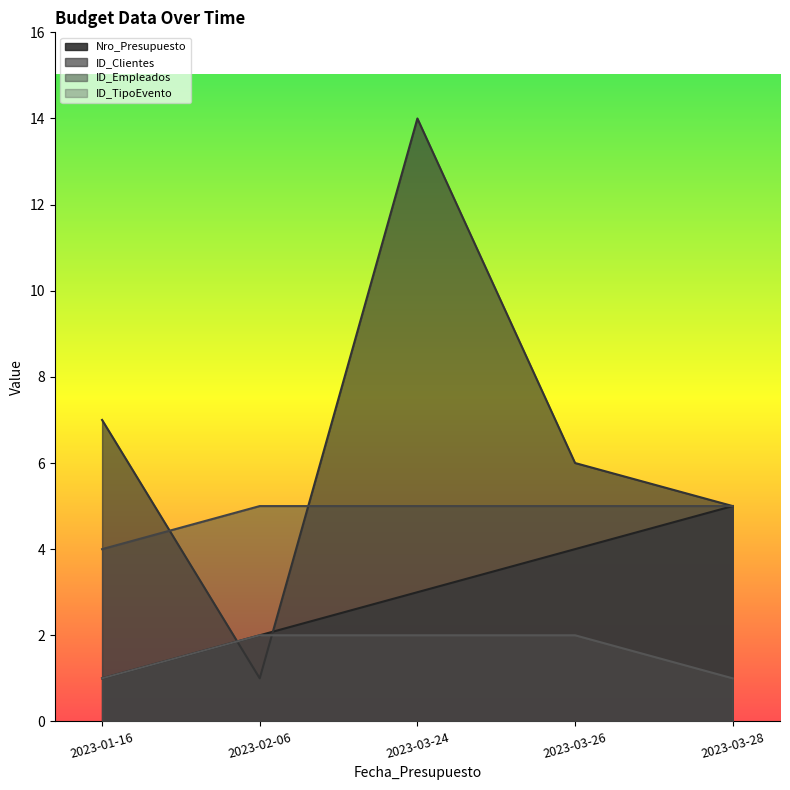

What is the sum of the ID_TipoEvento values at 2023-03-24 and 2023-01-16?

3